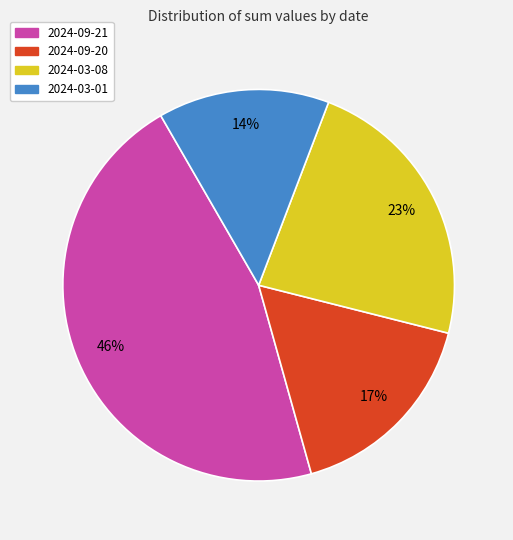

How many slices are in this pie chart?

4